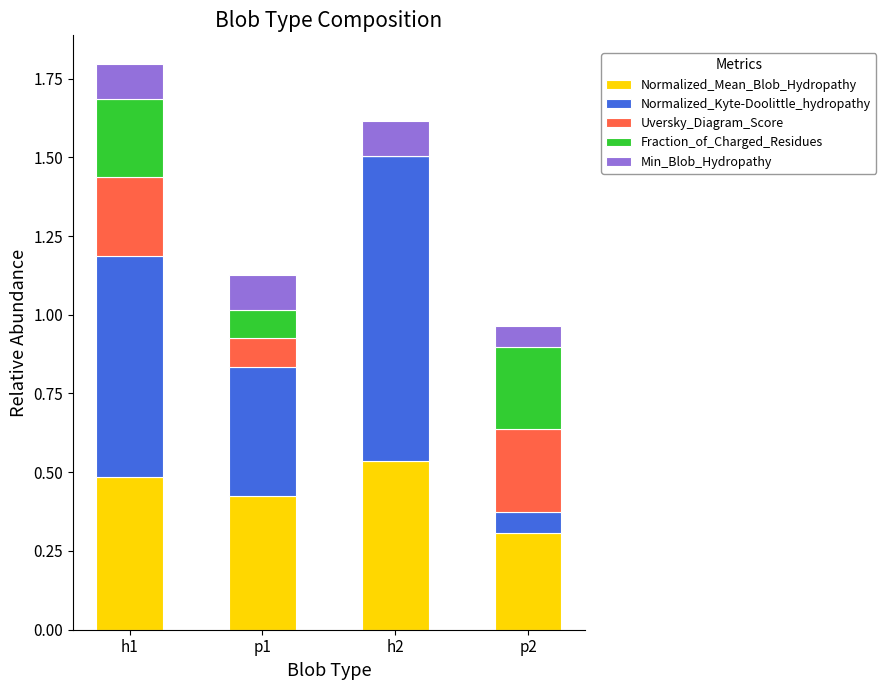

What are all the series names shown in the legend?

Normalized_Mean_Blob_Hydropathy, Normalized_Kyte-Doolittle_hydropathy, Uversky_Diagram_Score, Fraction_of_Charged_Residues, Min_Blob_Hydropathy